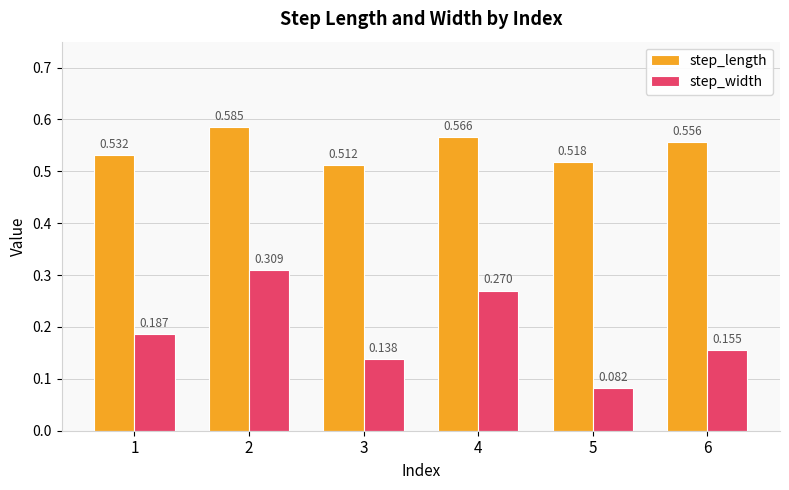

How many bars are there in total?

12